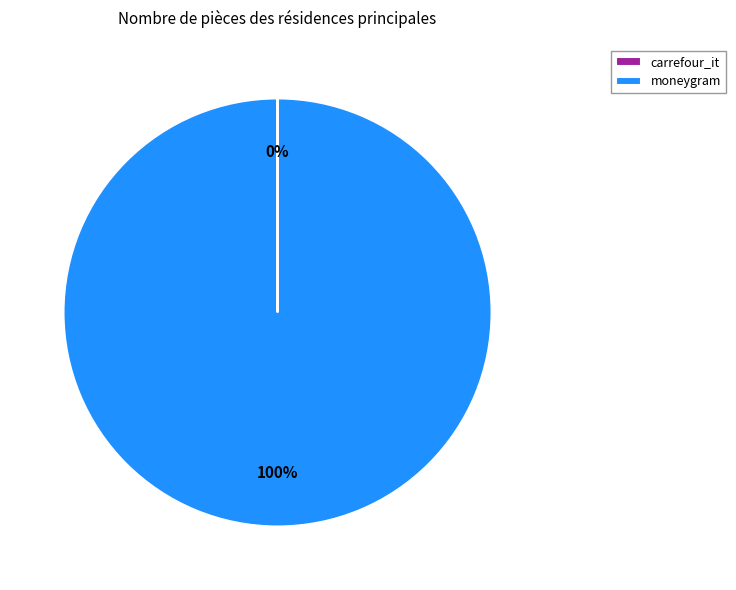

To the nearest percent, what portion does moneygram represent?

100%